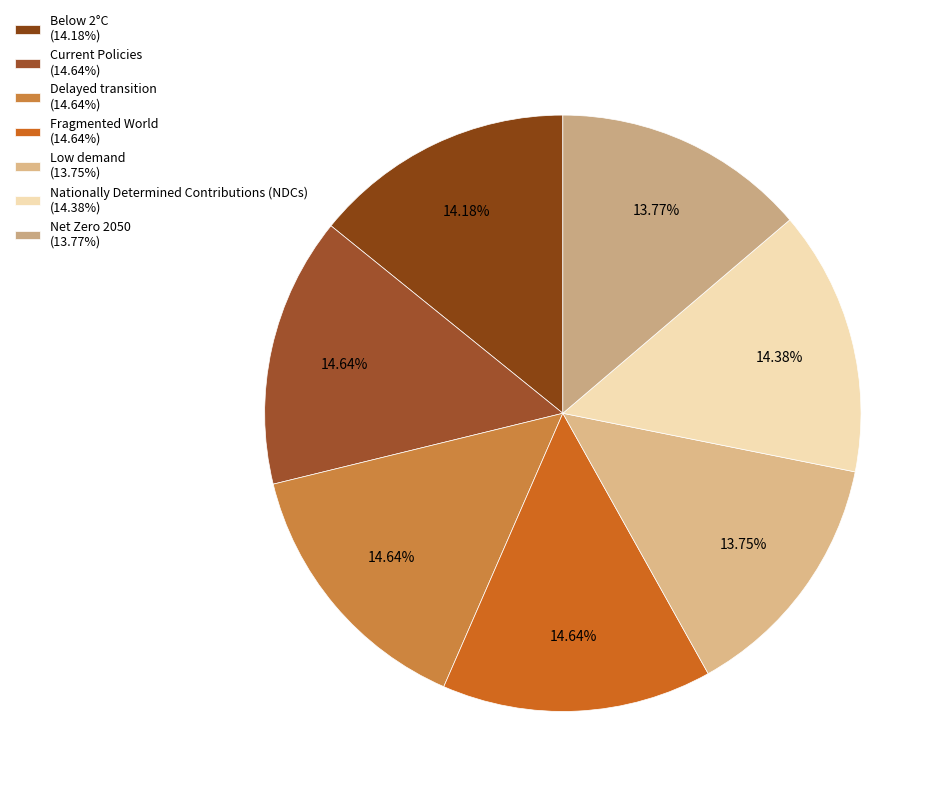

How many segments does this pie chart have?

7